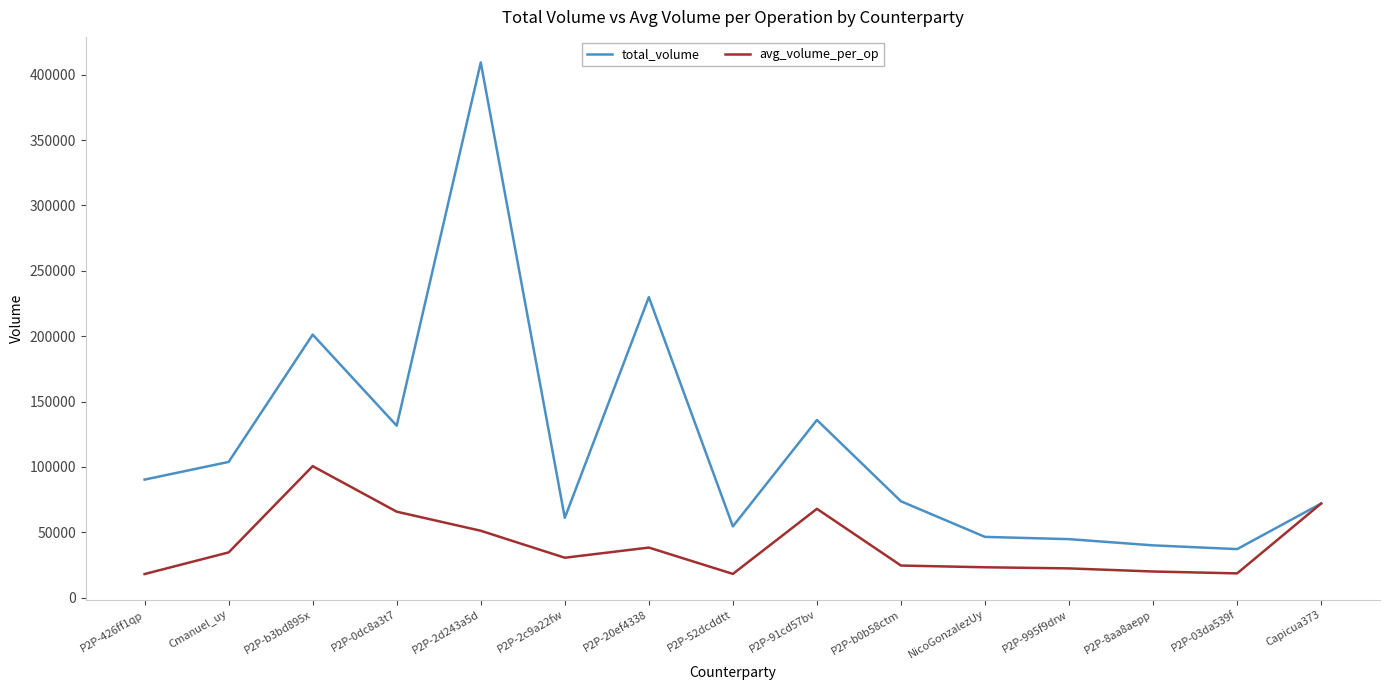

What is the spread (max minus min) of values at NicoGonzalezUy?

23236.1